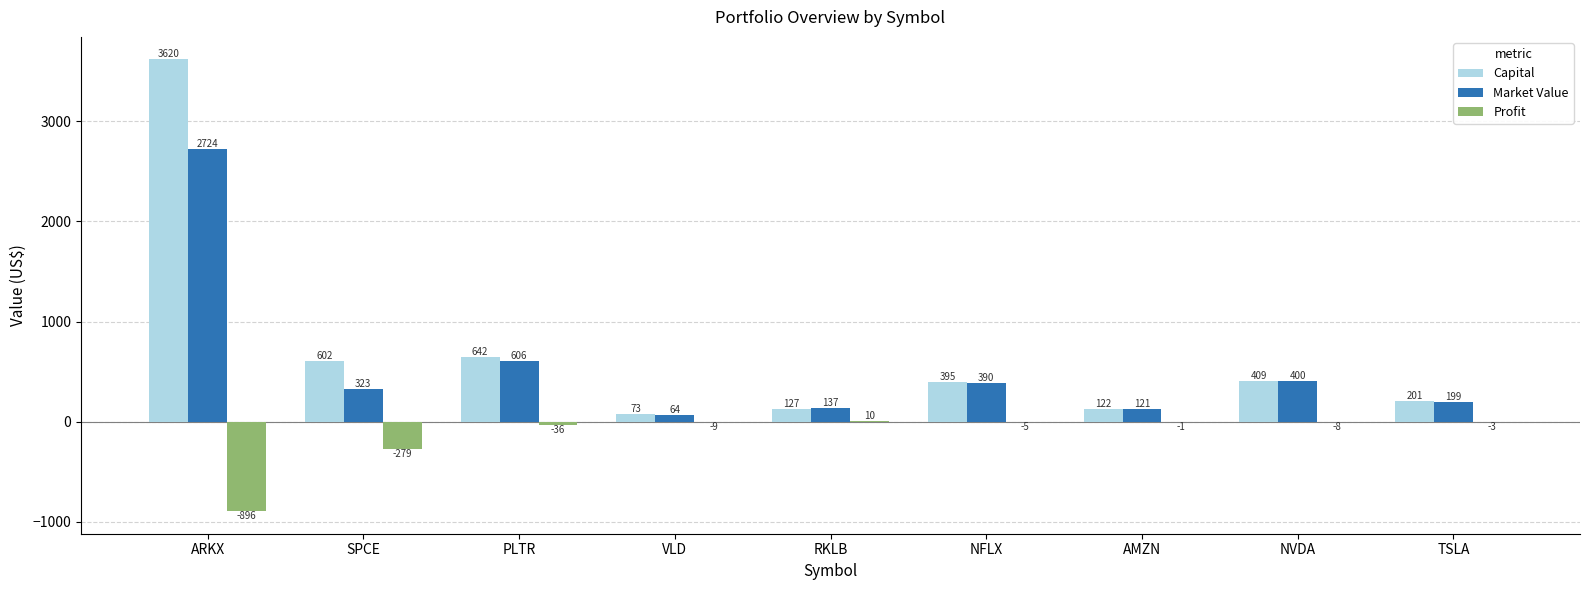

Is it true that Capital equals 870.0 at PLTR?

False